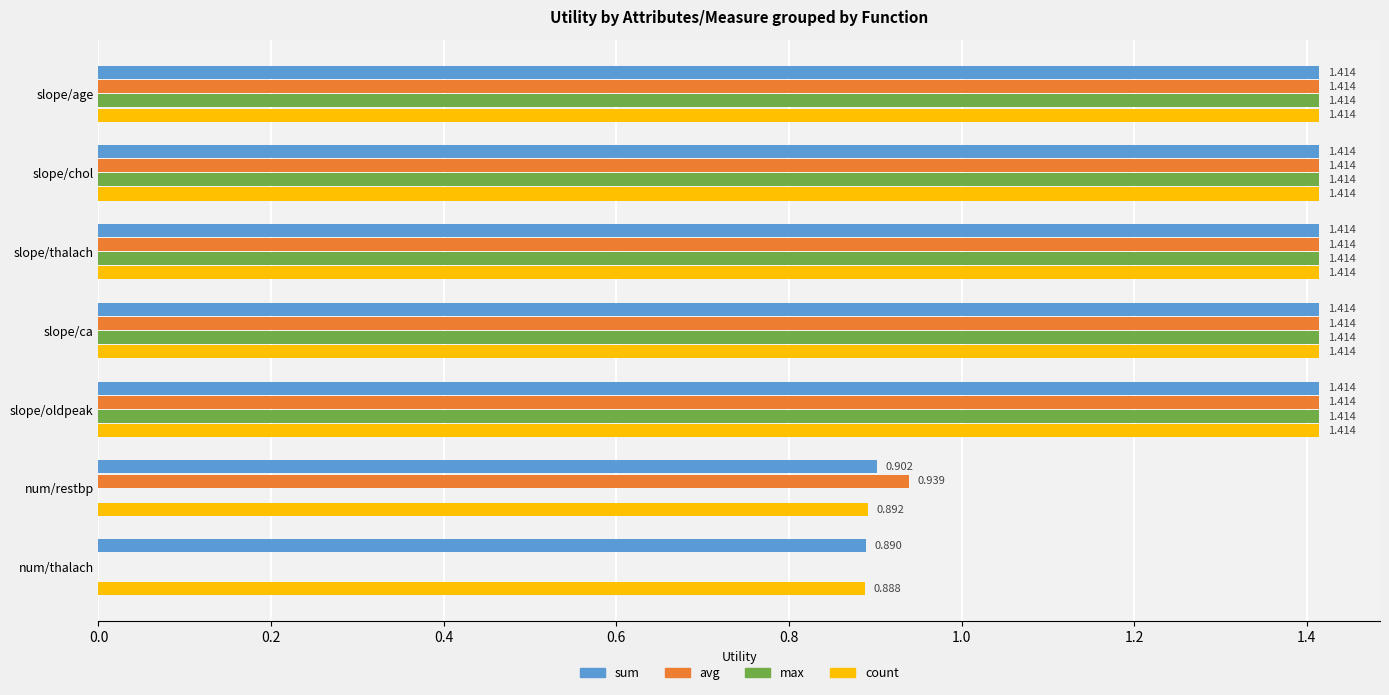

Where is avg nearest to the value 0?

num/thalach